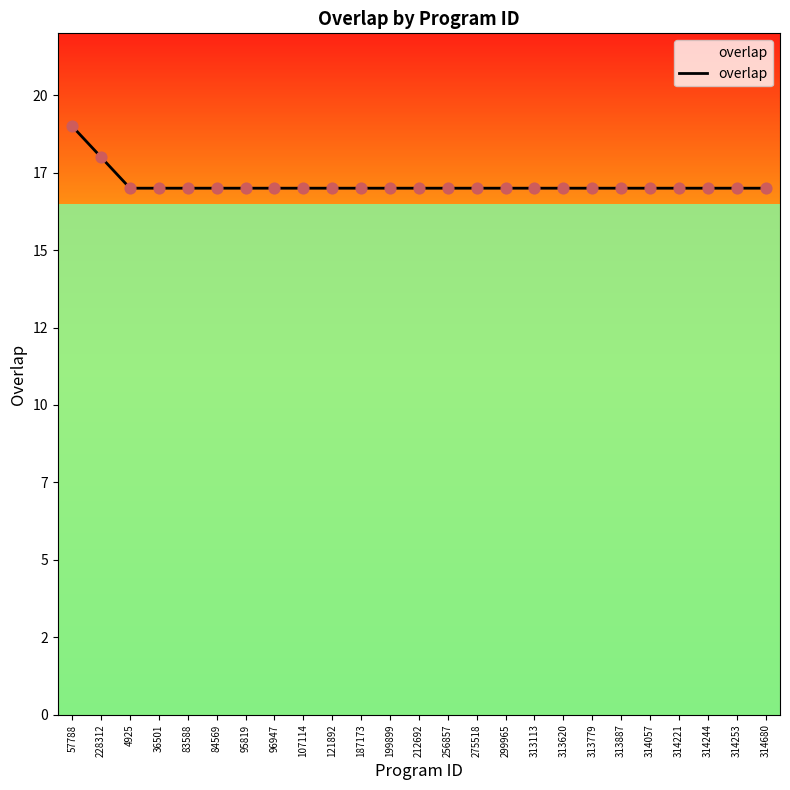

What is the change in value from 228312 to 199899?

-1